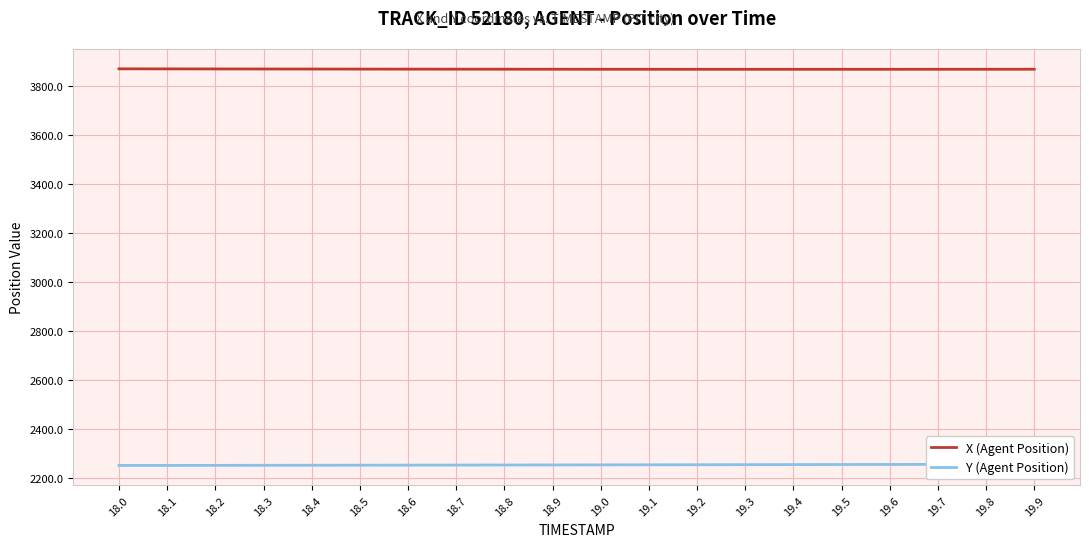

True or false: Y (Agent Position) has a value of 2253.3 at 18.9.

True